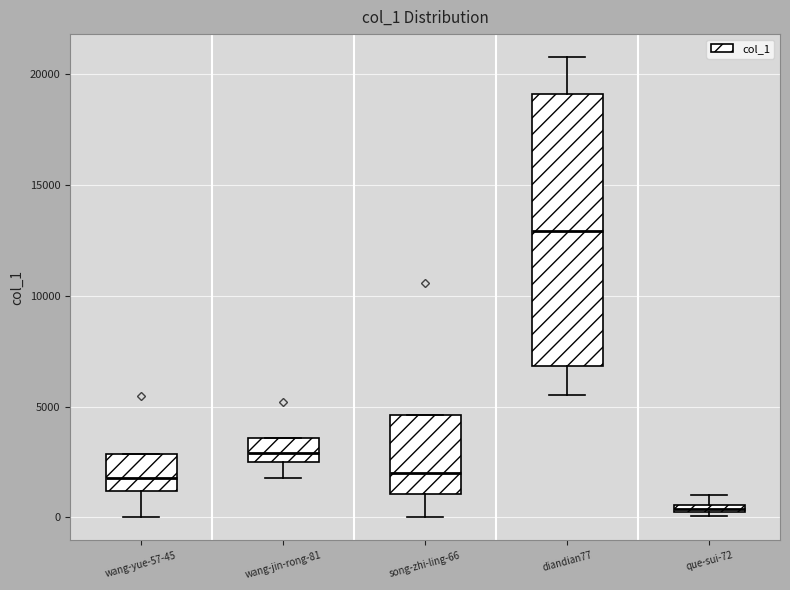

Which box is the tallest, from its lower edge to its upper edge?

diandian77